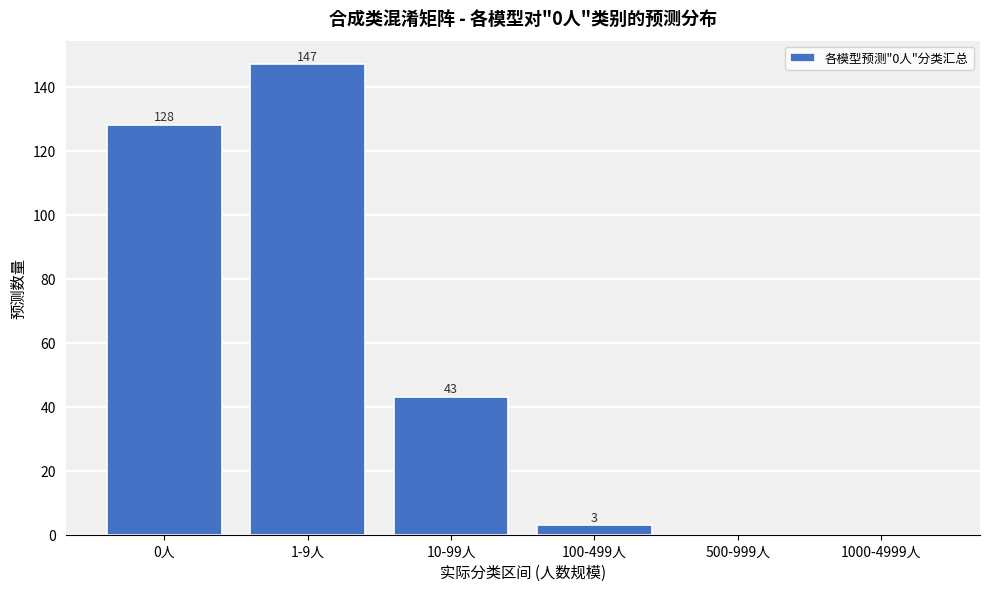

Reading left to right, list all the values displayed in this chart.

0人=128	1-9人=147	10-99人=43	100-499人=3	500-999人=0	1000-4999人=0